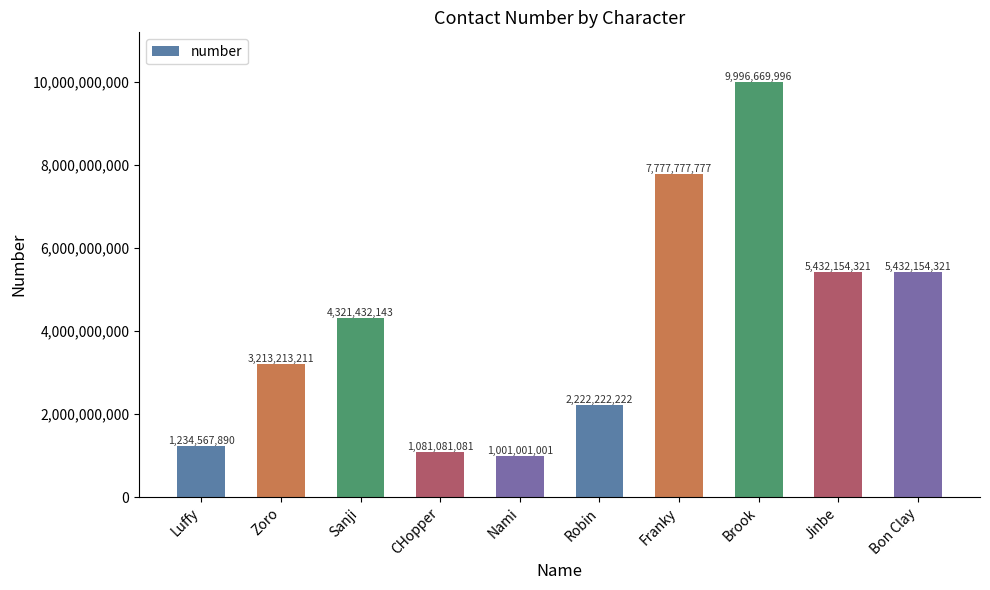

Reading right to left, what are all the values shown in this chart?

Bon Clay=5432154321	Jinbe=5432154321	Brook=9996669996	Franky=7777777777	Robin=2222222222	Nami=1001001001	CHopper=1081081081	Sanji=4321432143	Zoro=3213213211	Luffy=1234567890